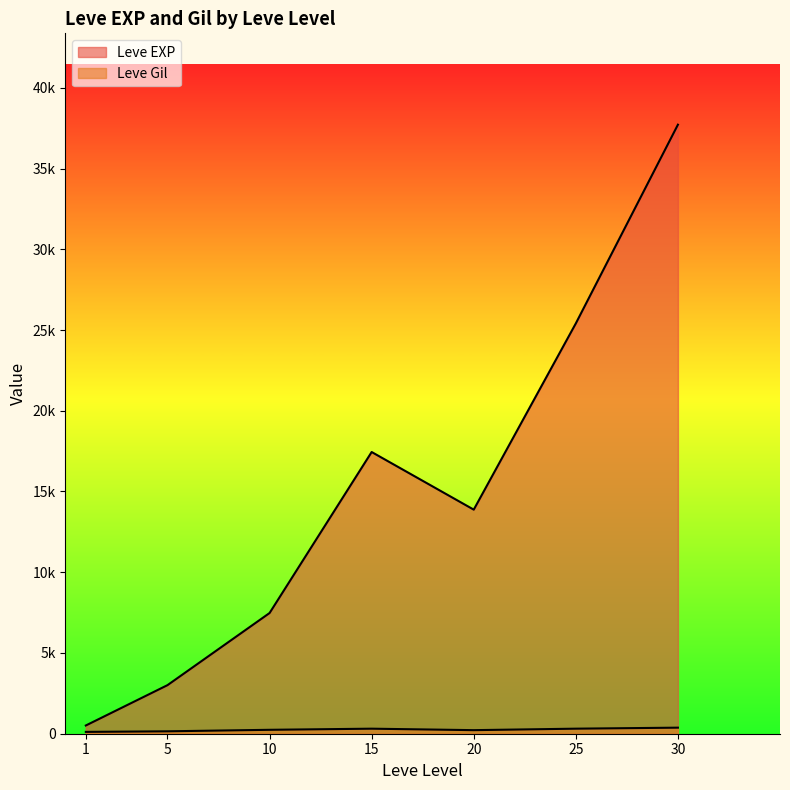

Does the chart display data point markers on the line(s)?

No